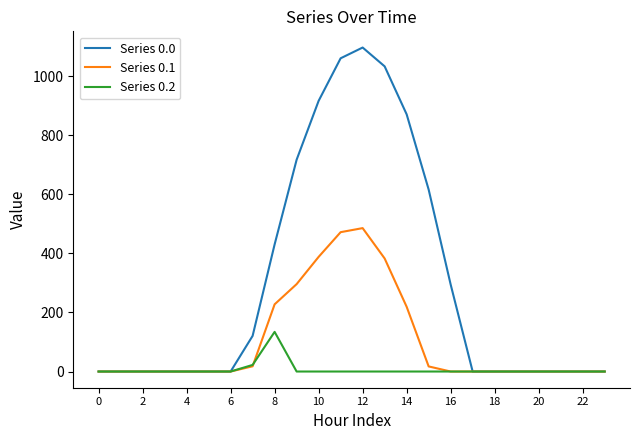

What is the highest value of the Series 0.1 series?

485.4